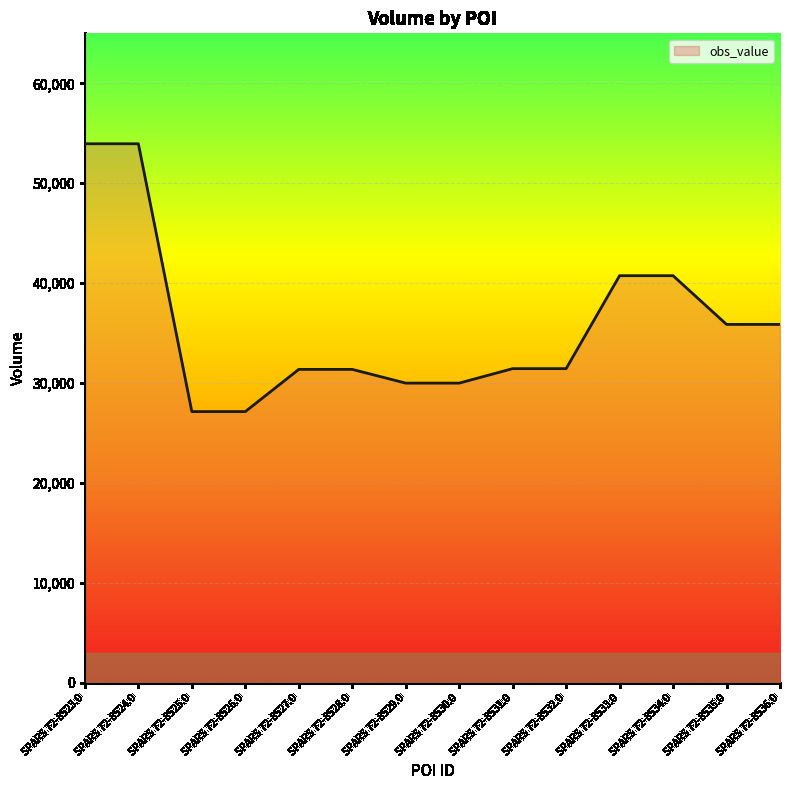

Read the value at SPARS 72-8528.0, to the nearest 100.

31400